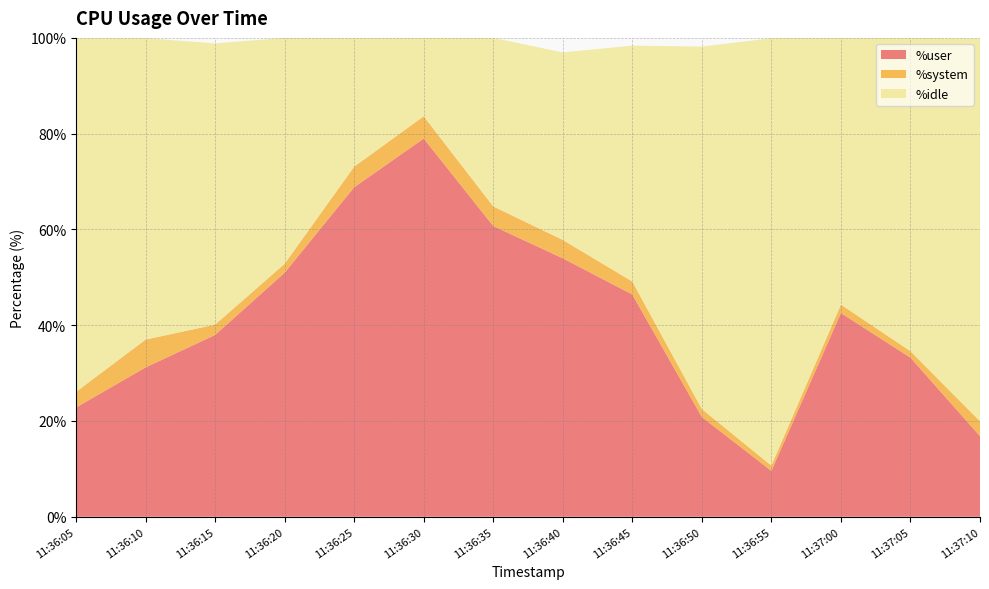

Reading left to right, what are all the values shown in this chart?

%user: 11:36:05=22.8	11:36:10=31.2	11:36:15=38.0	11:36:20=51.0	11:36:25=68.8	11:36:30=79.0	11:36:35=60.7	11:36:40=54.0	11:36:45=46.4	11:36:50=20.8	11:36:55=9.6	11:37:00=42.5	11:37:05=33.2	11:37:10=16.8
%system: 11:36:05=3.3	11:36:10=5.8	11:36:15=2.2	11:36:20=1.9	11:36:25=4.3	11:36:30=4.7	11:36:35=4.1	11:36:40=3.8	11:36:45=2.7	11:36:50=1.7	11:36:55=1.1	11:37:00=1.8	11:37:05=1.4	11:37:10=3.1
%idle: 11:36:05=73.8	11:36:10=63.0	11:36:15=58.7	11:36:20=47.2	11:36:25=26.9	11:36:30=16.4	11:36:35=35.2	11:36:40=39.2	11:36:45=49.3	11:36:50=75.7	11:36:55=89.3	11:37:00=55.7	11:37:05=65.4	11:37:10=79.9